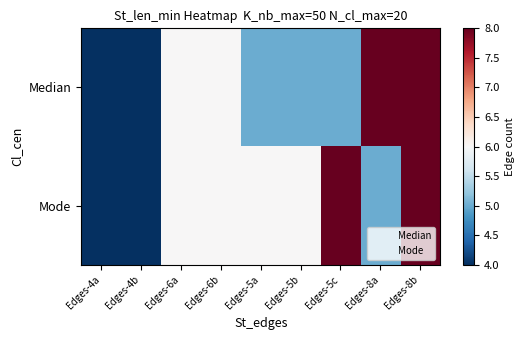

At which category is the sum across all series the highest?

Edges-8b